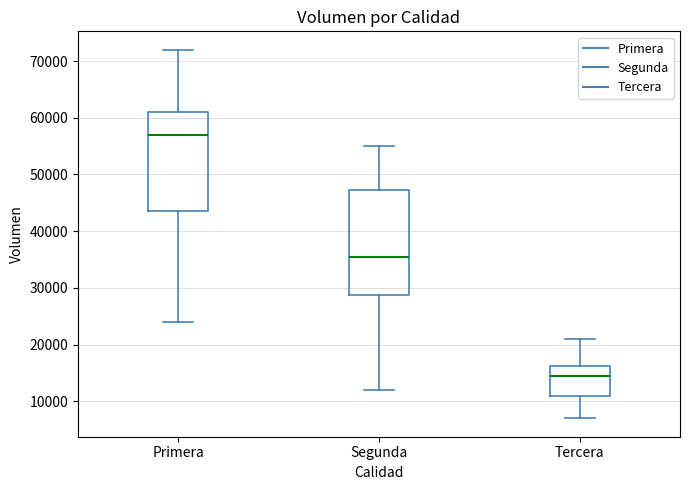

Reading left to right, read every box against the y-axis: the position of its median line, the range the box covers, and the ends of its whiskers. The values are not printed on the chart, so give them approximately, as read against the axis.

Primera: median 57000, box 44000 to 61000, whiskers 24000 to 72000
Segunda: median 36000, box 29000 to 47000, whiskers 12000 to 55000
Tercera: median 15000, box 11000 to 16000, whiskers 7000 to 21000